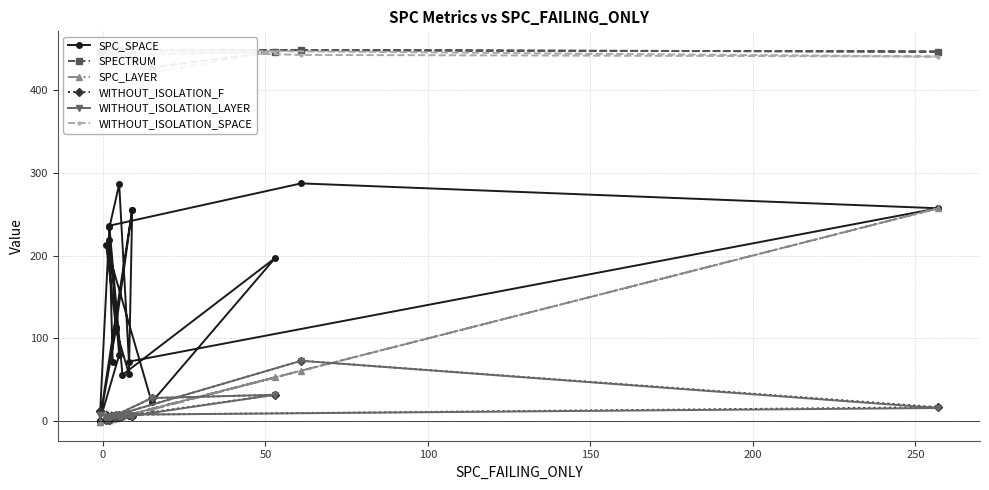

True or false: WITHOUT_ISOLATION_SPACE and WITHOUT_ISOLATION_F cross at least once.

False